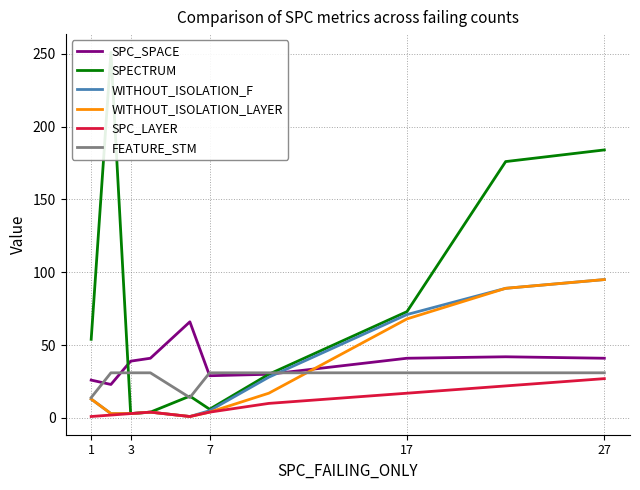

True or false: SPC_LAYER and SPC_SPACE intersect in this chart.

False